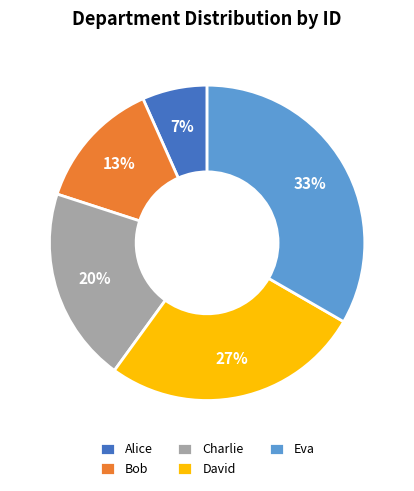

True or false: Alice accounts for 7% of the total.

True